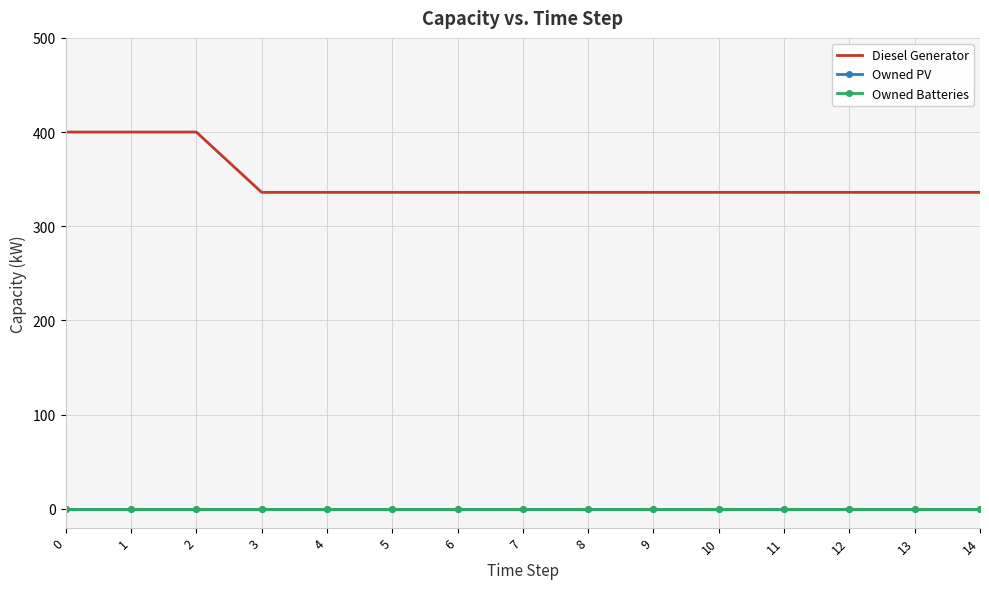

Which series has the largest range (max minus min)?

Diesel Generator